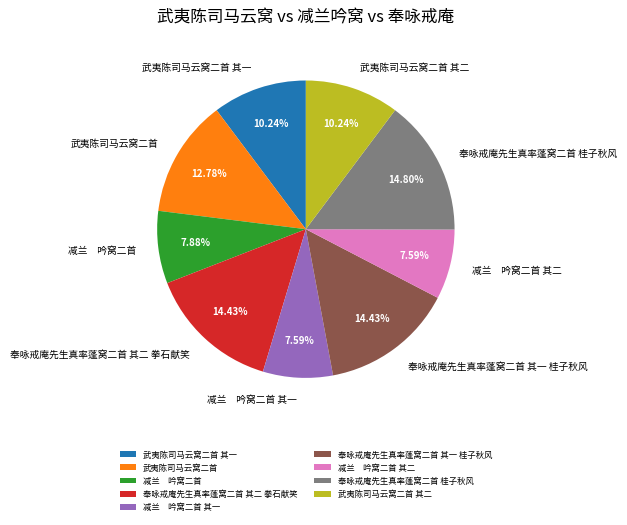

The 奉咏戒庵先生真率蓬窝二首 其一 桂子秋风 slice represents 14% of the pie. True or false?

True